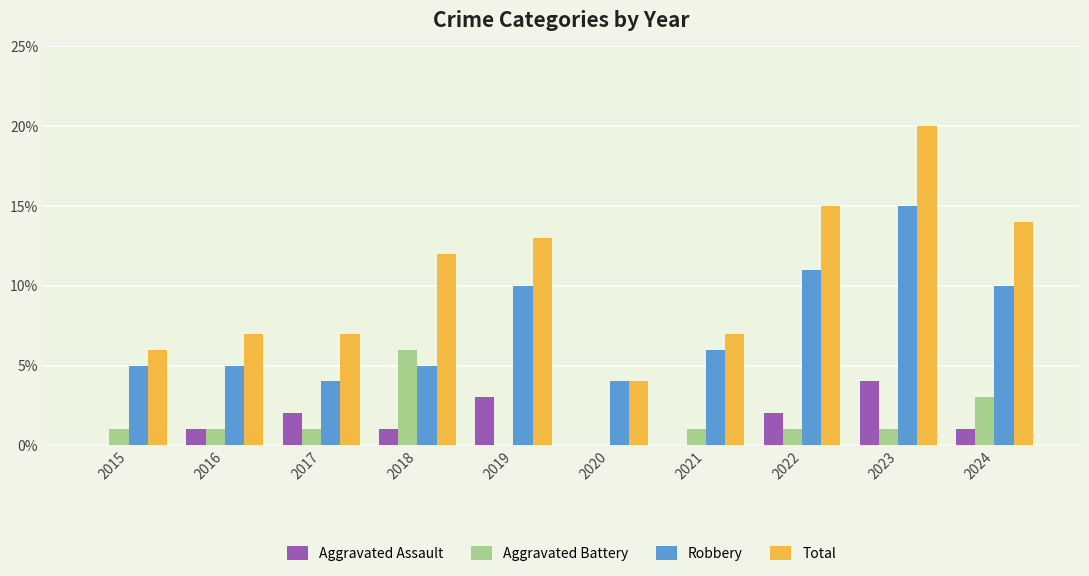

Is it true that Aggravated Battery equals 6 at 2018?

True